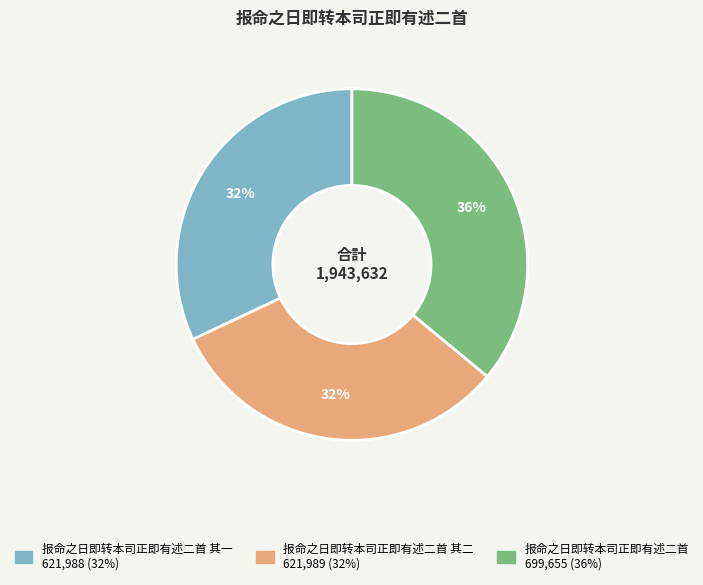

Is there any slice that represents more than half of the pie?

No